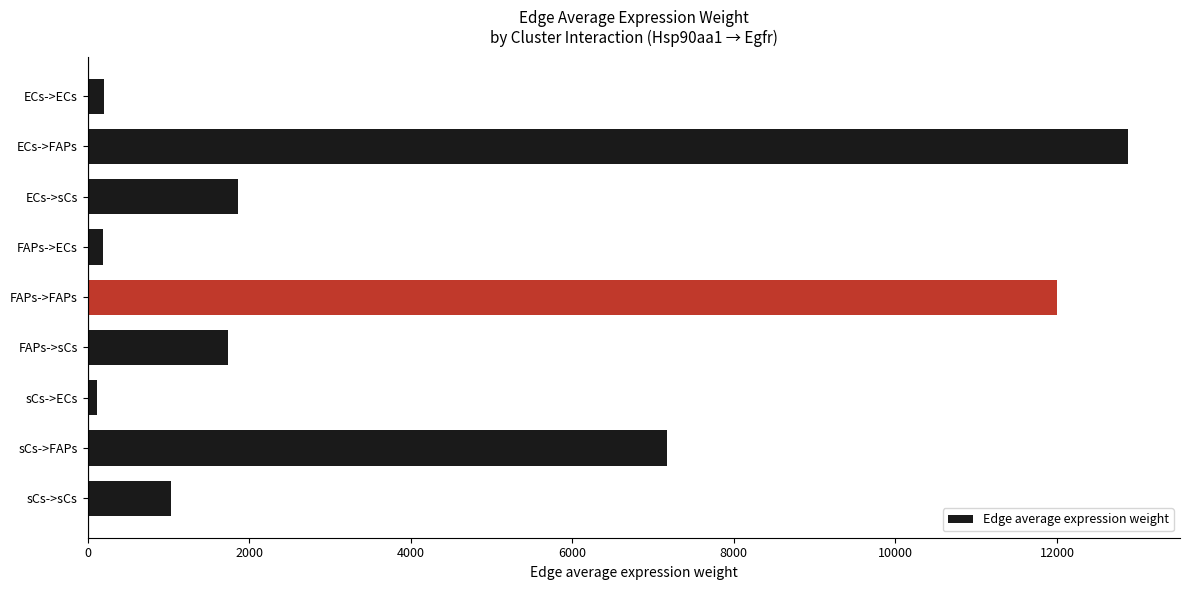

The value at sCs->FAPs is 7166.7. True or false?

True